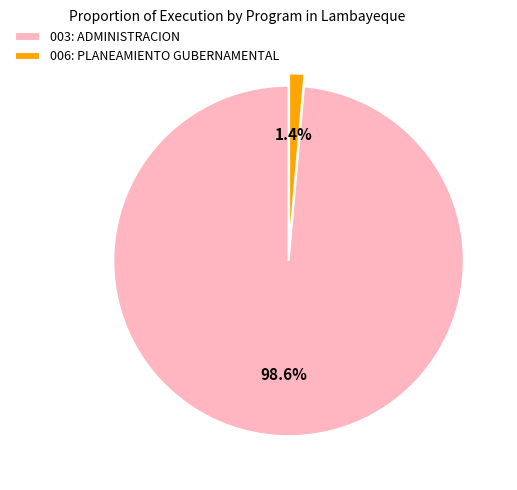

To the nearest percent, what portion does 003: ADMINISTRACION represent?

99%